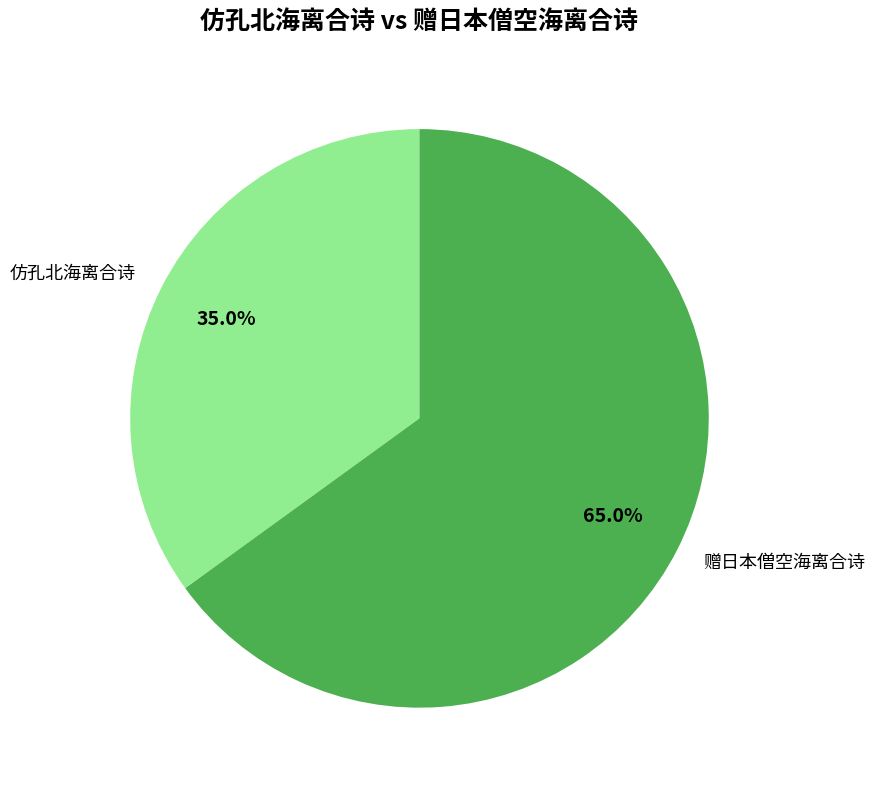

To the nearest percent, what is the difference between the 仿孔北海离合诗 and 赠日本僧空海离合诗 slice percentages?

30%